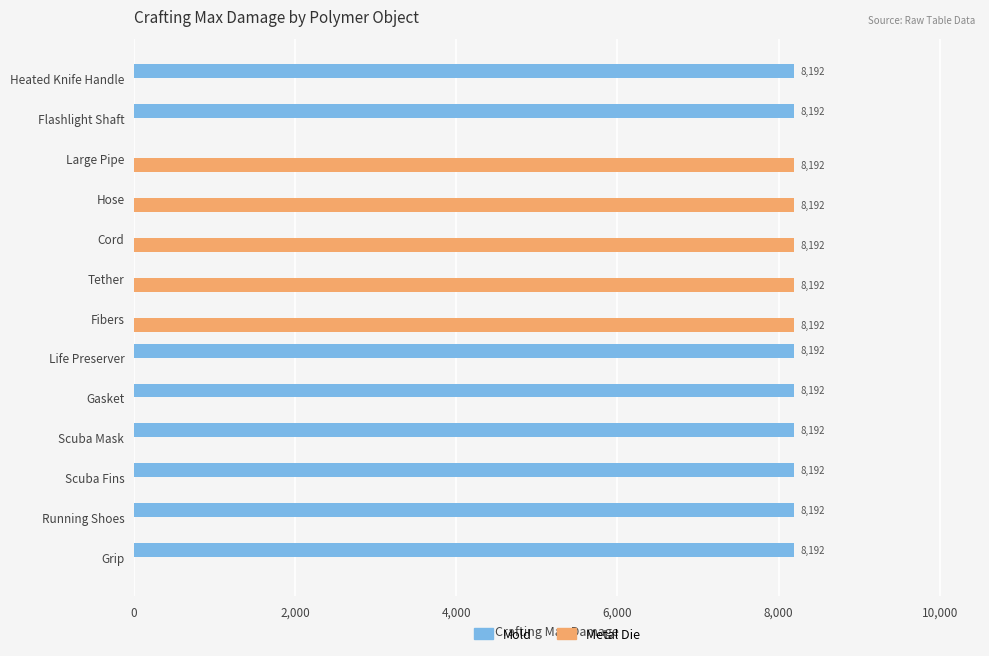

What is the maximum value for Metal Die?

8192